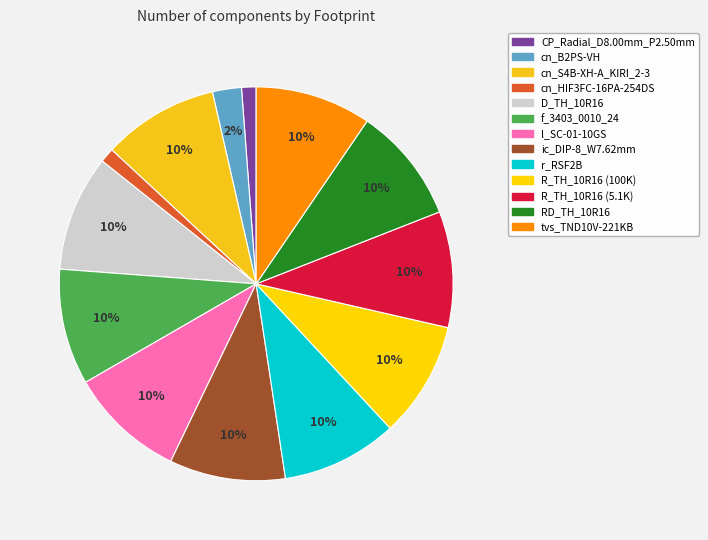

How many slices are in this pie chart?

13